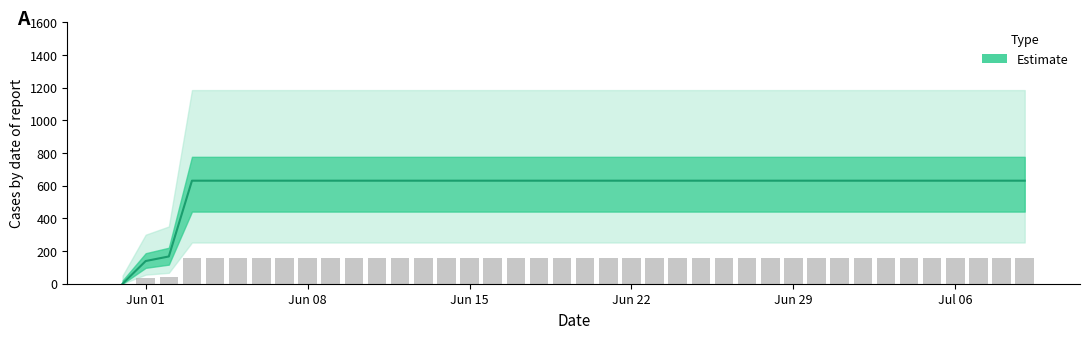

What position from the right is Jun 15?

25